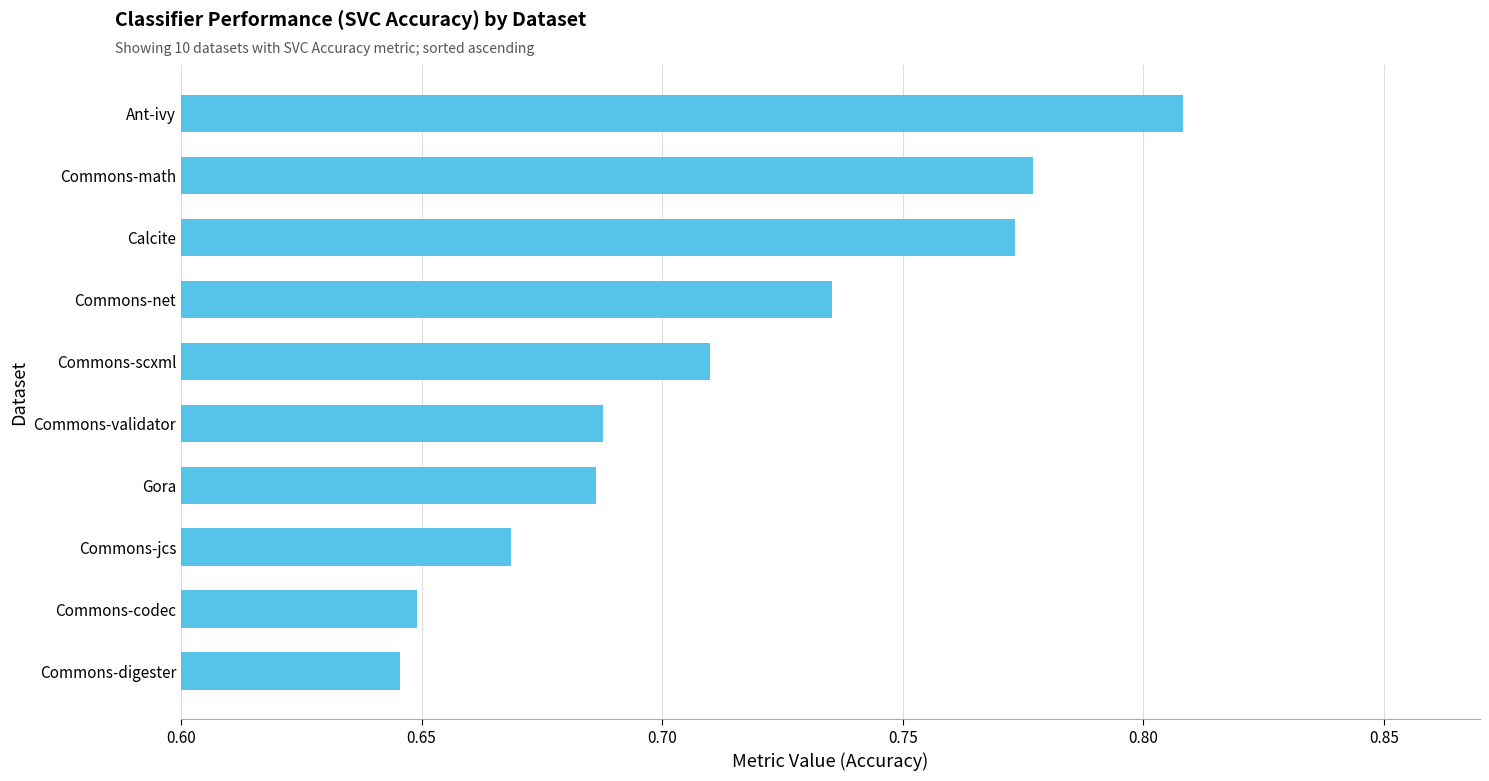

Which has a higher value, Commons-validator or Commons-codec?

Commons-validator